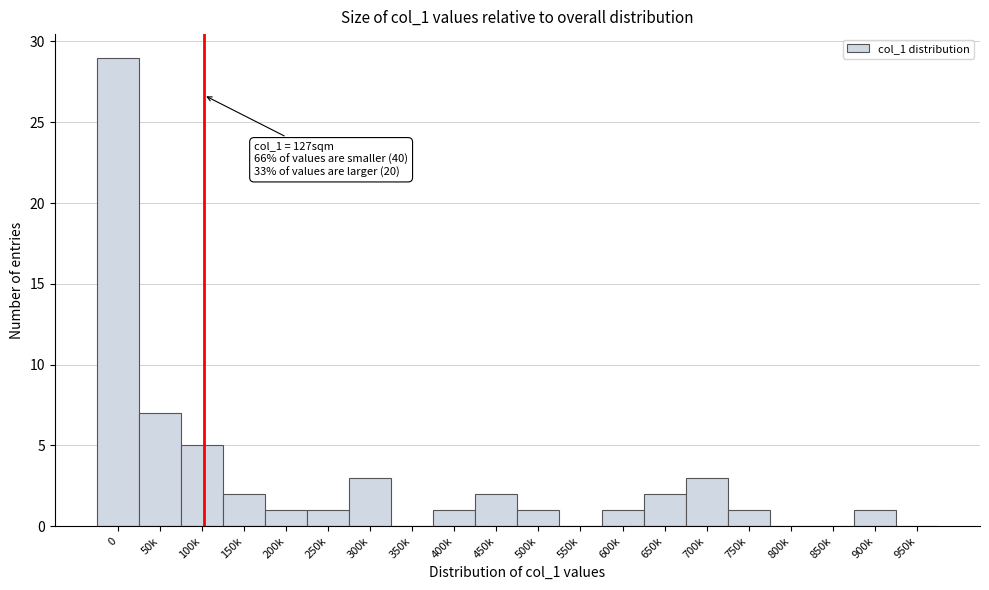

Reading left to right, transcribe all the data shown in this chart.

0=29	50k=7	100k=5	150k=2	200k=1	250k=1	300k=3	350k=0	400k=1	450k=2	500k=1	550k=0	600k=1	650k=2	700k=3	750k=1	800k=0	850k=0	900k=1	950k=0